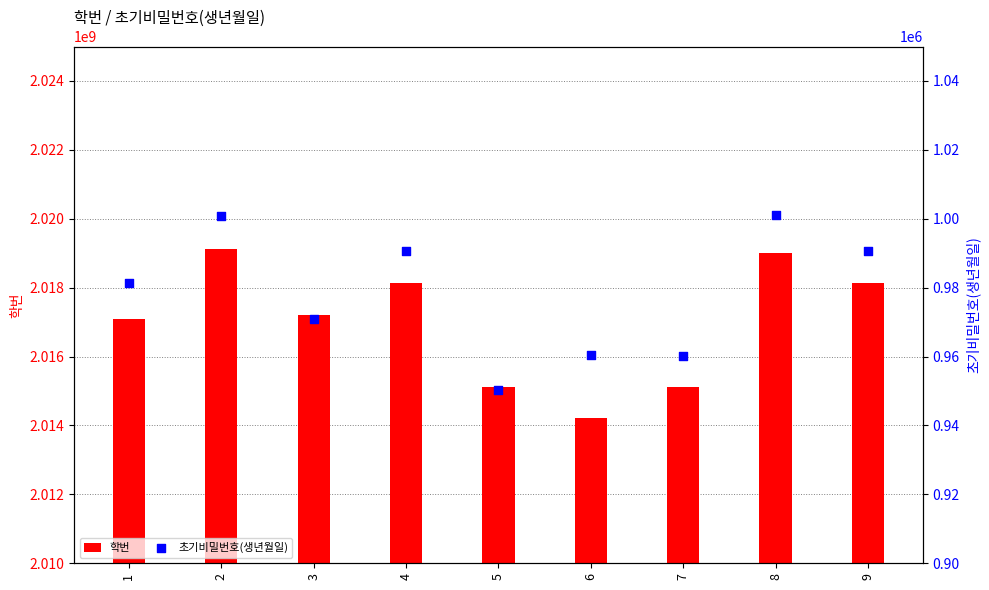

Which series has the widest spread of Y values?

학번